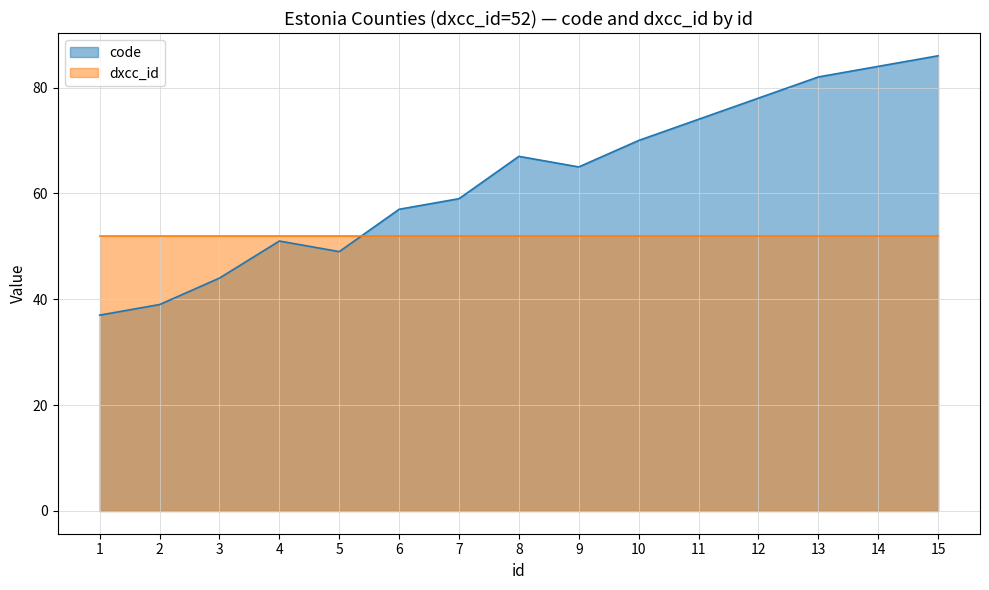

The dxcc_id series shows 52 at 11. True or false?

True